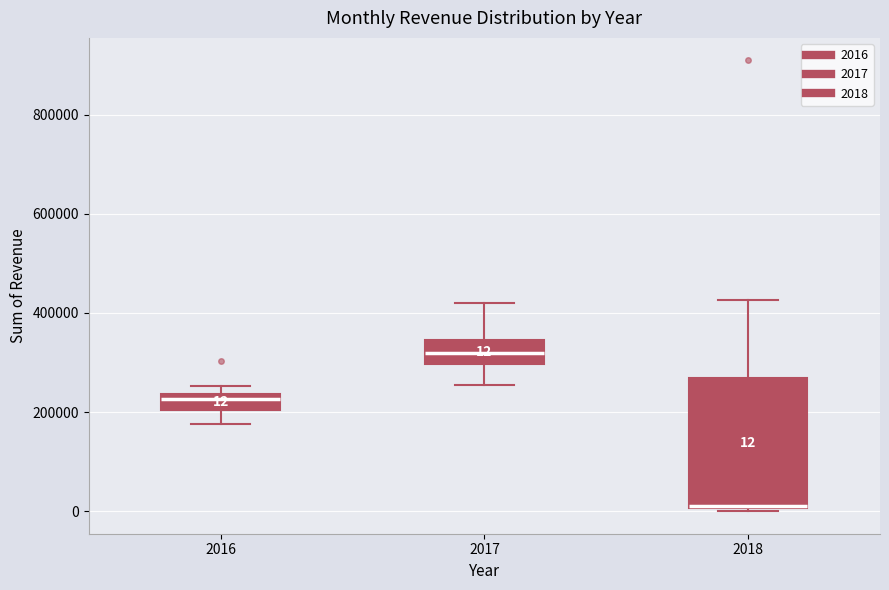

Which box has the highest median line?

2017